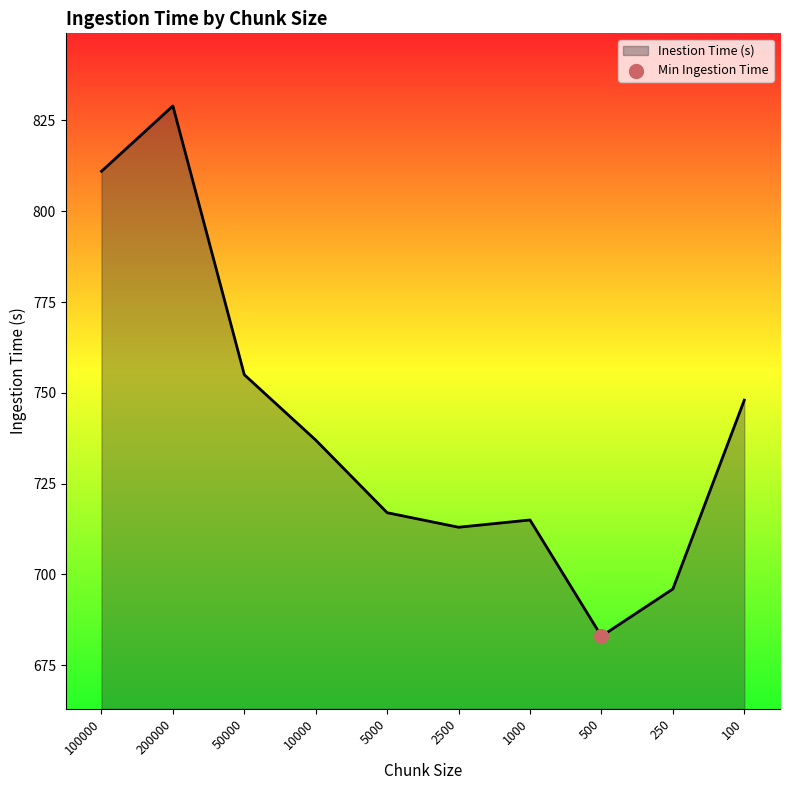

What is the change in value from 100000 to 500?

-128